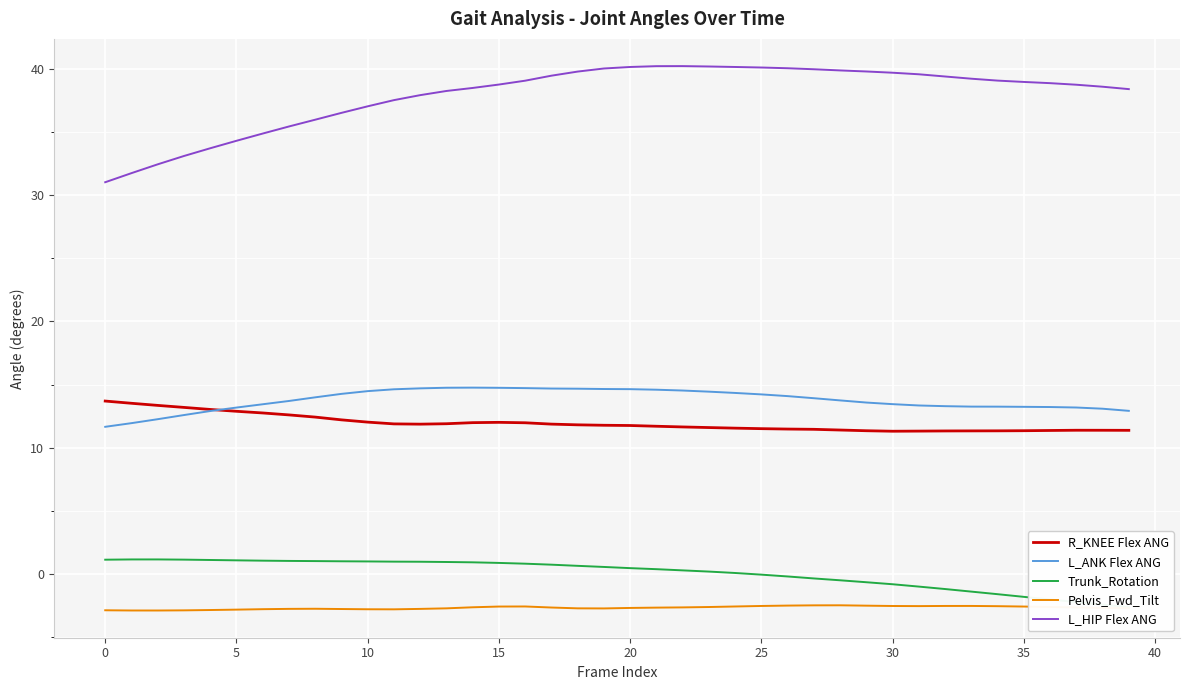

At which category does R_KNEE Flex ANG reach its first local peak?

15